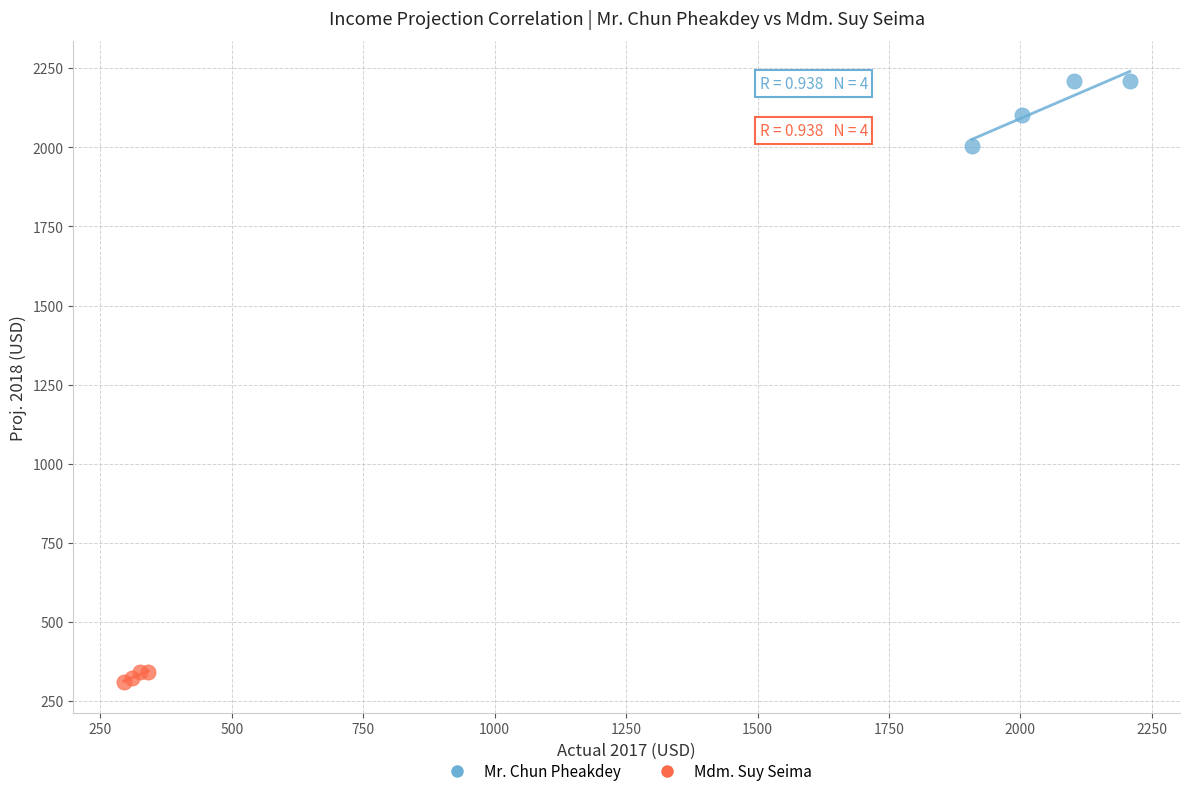

Which series contains the highest Y value?

Mr. Chun Pheakdey